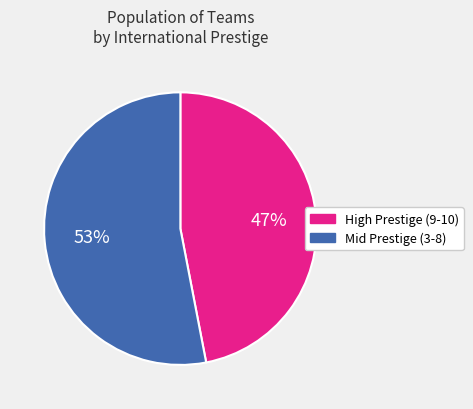

What percentage is the High Prestige (9-10) slice, to the nearest percent?

47%